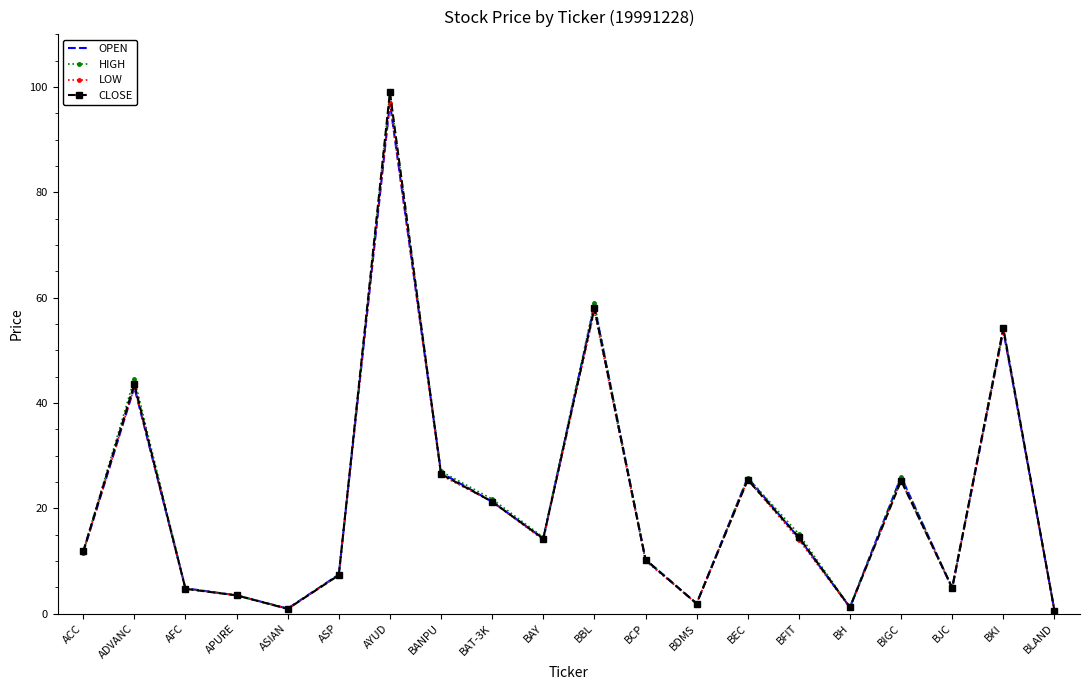

Which series changed the most between AYUD and BIGC?

CLOSE